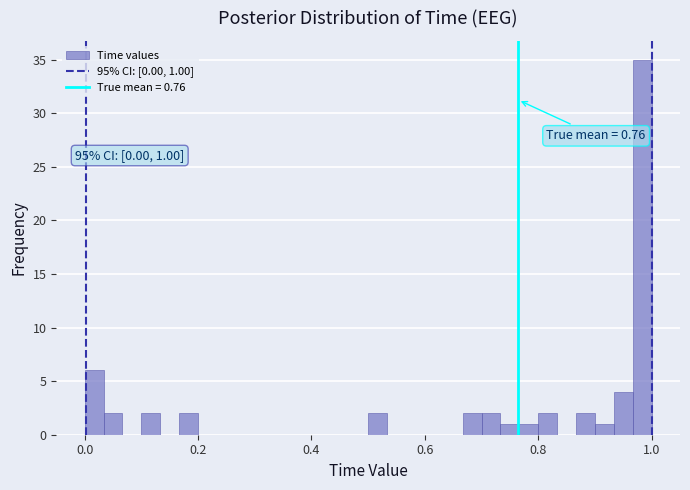

Read against the x-axis, roughly where is the centre of the tallest bar?

0.98